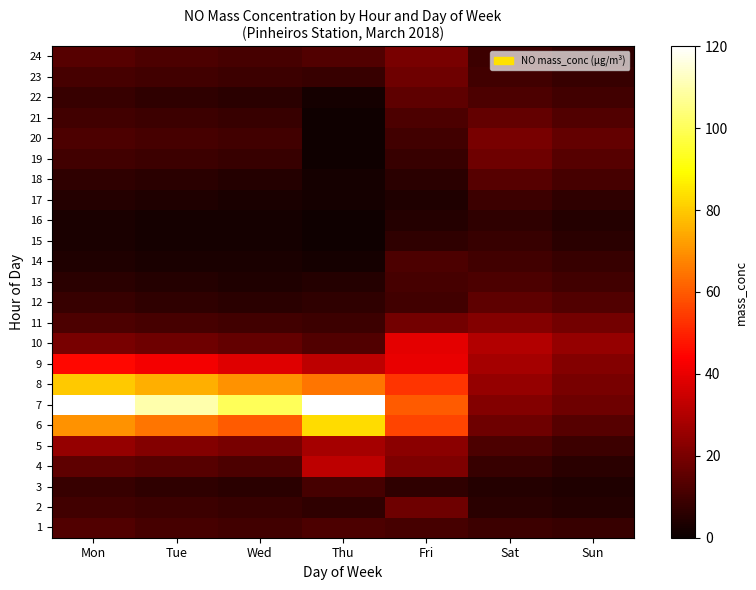

What is the smallest value displayed?

1